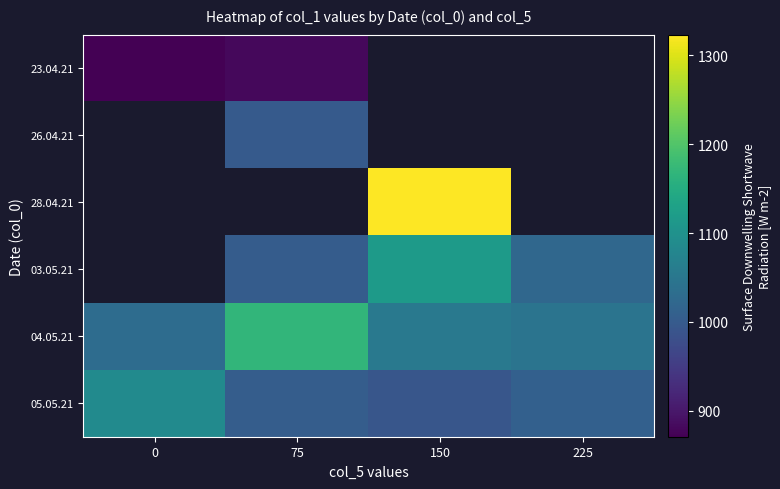

Count the number of data series in this chart.

6